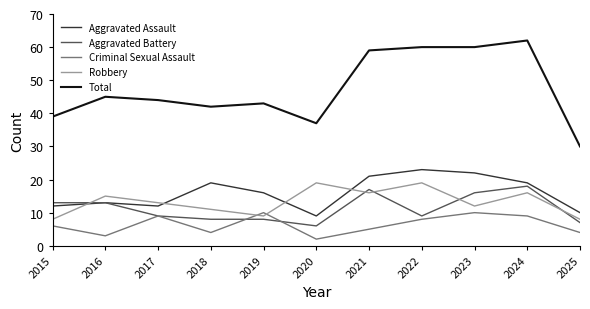

At which category does Total reach its first local valley?

2018